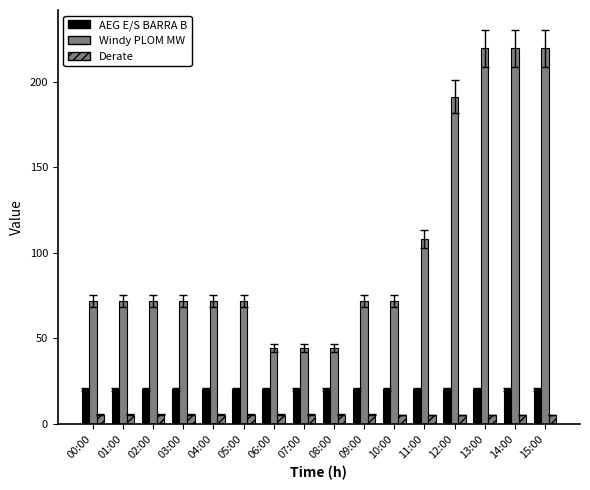

How many series are shown in this chart?

3